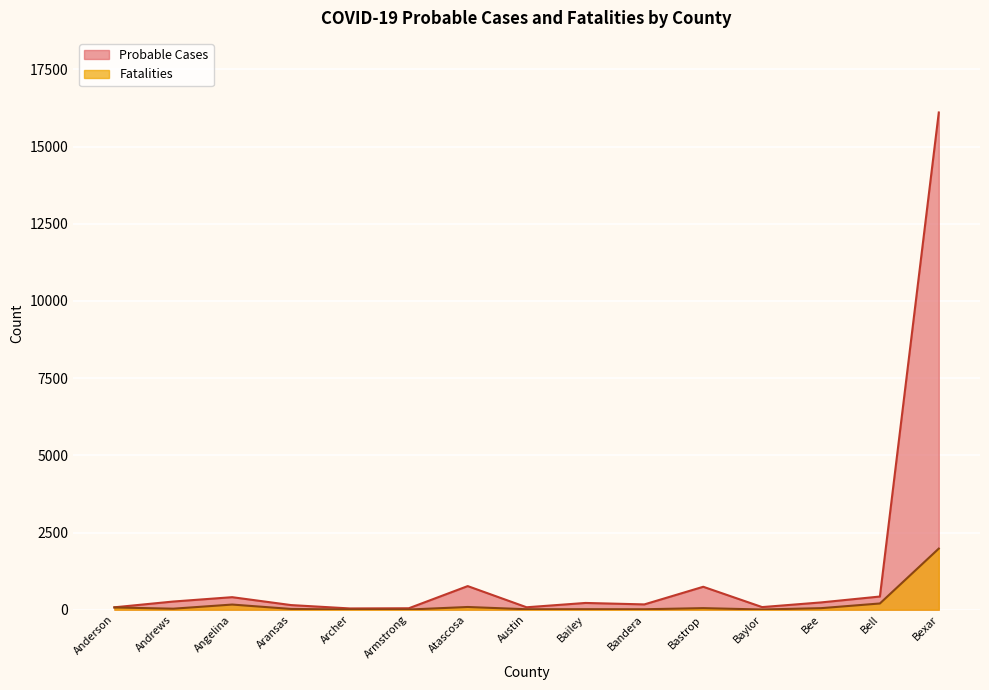

True or false: Fatalities and Probable Cases cross at least once.

False